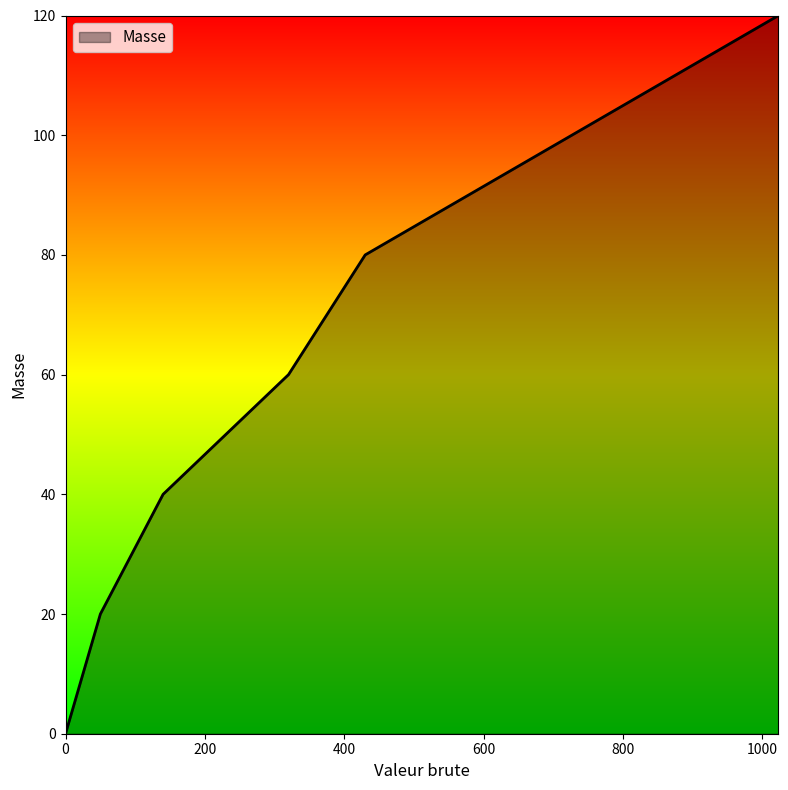

What is the greatest value displayed?

120